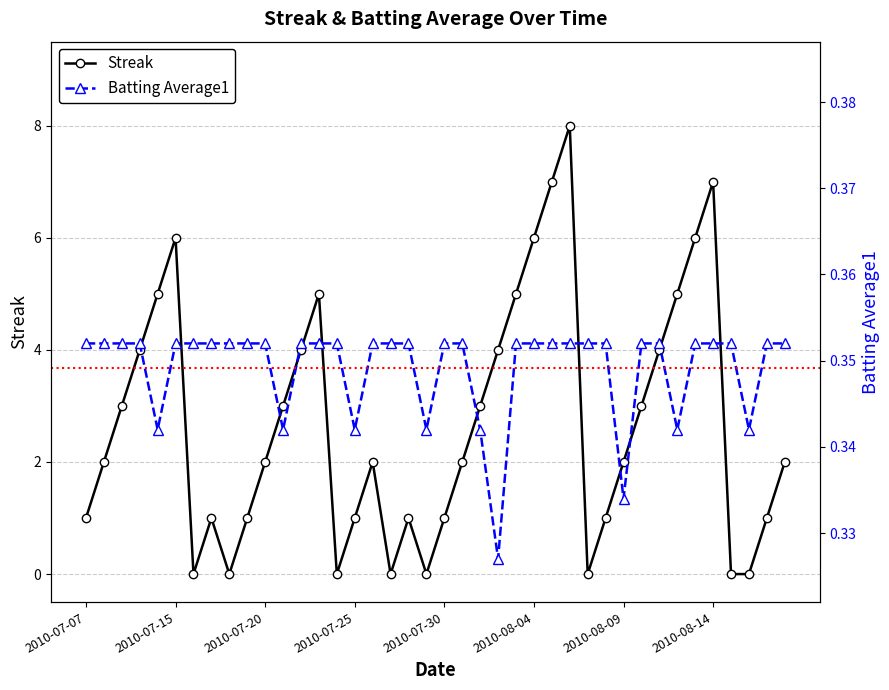

List the series in order of their overall mean, highest first.

Streak, Batting Average1